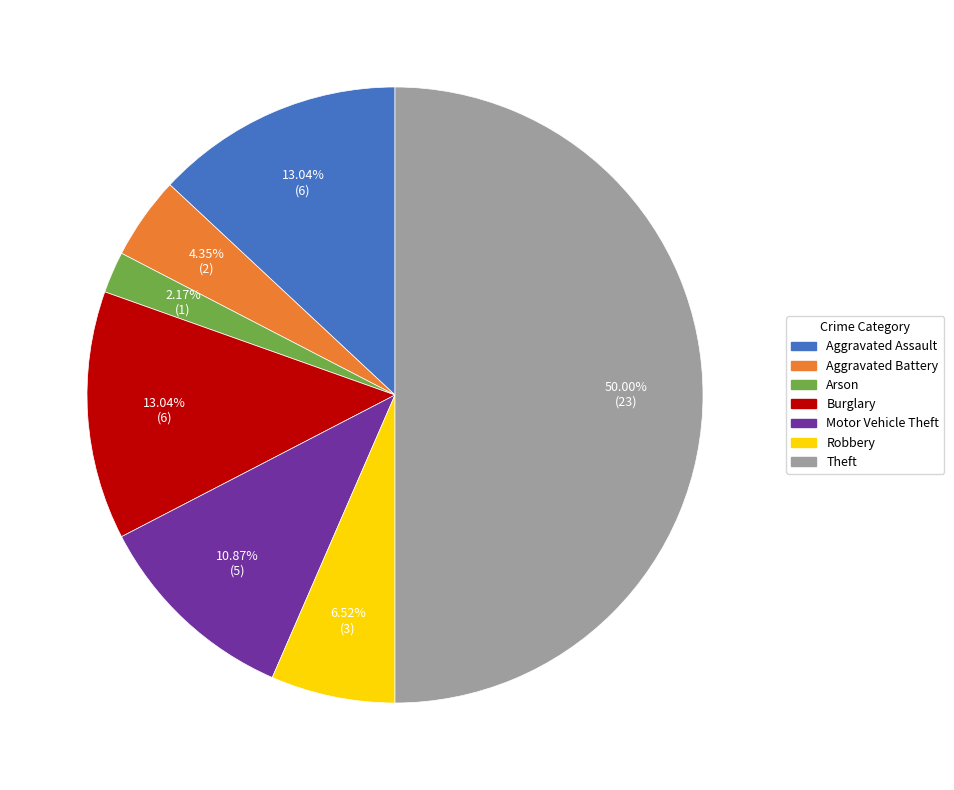

What is the total percentage of Motor Vehicle Theft and Aggravated Battery?

15.2%